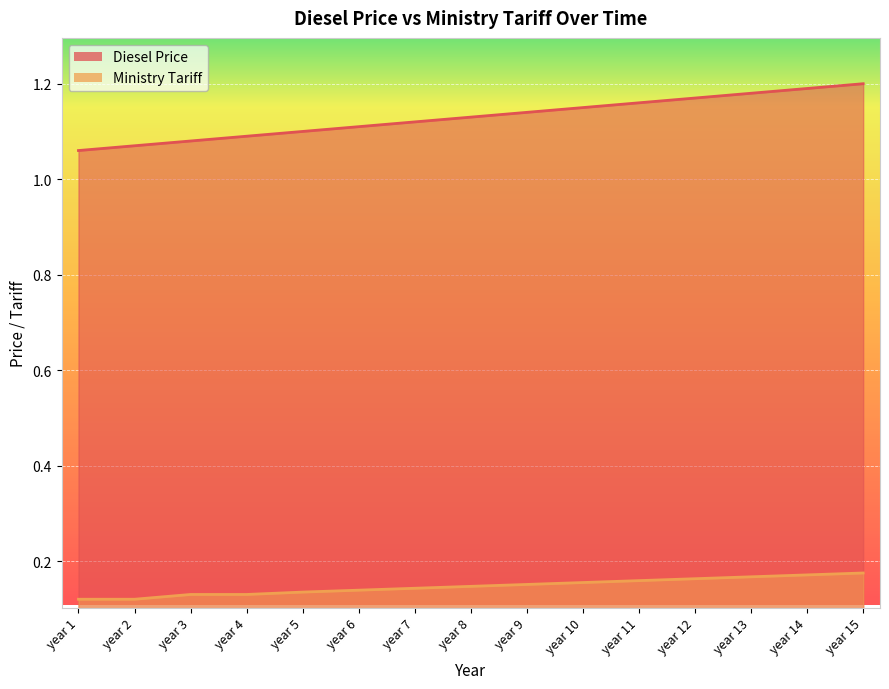

At how many categories does at least one series exceed 1?

15